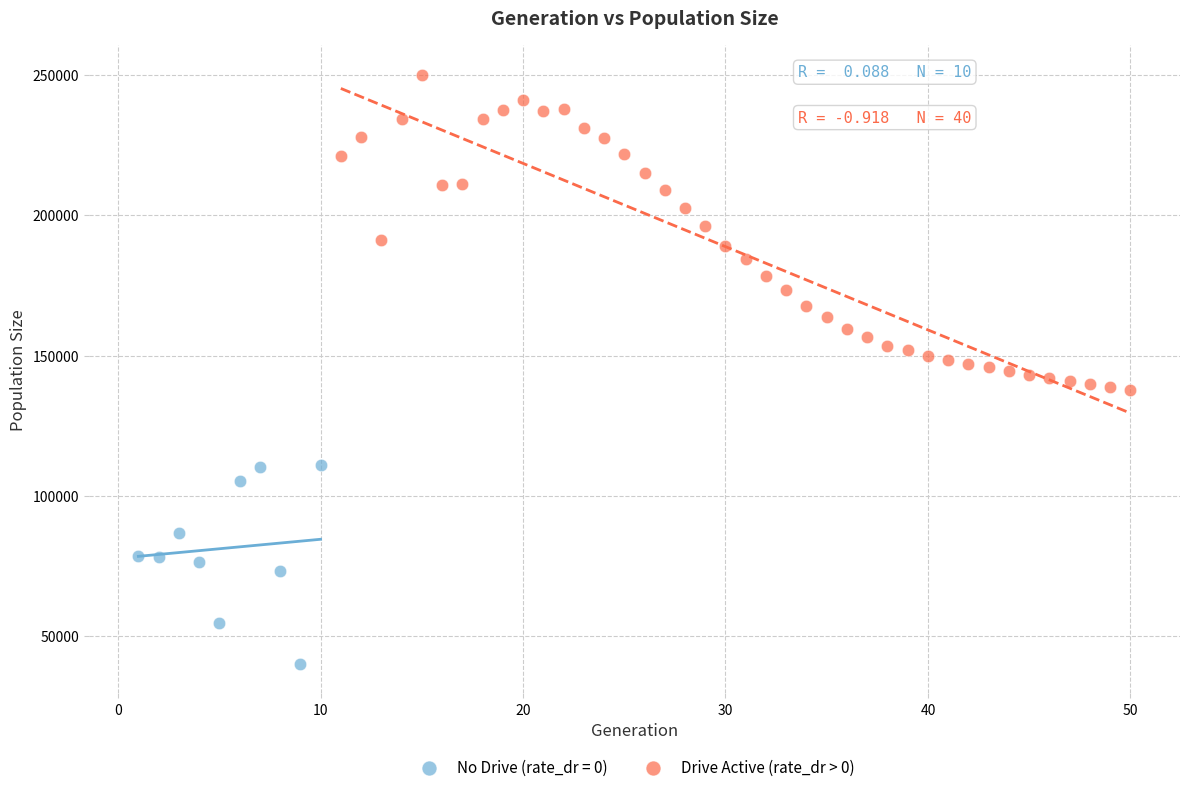

Which series reaches the minimum Y coordinate?

No Drive (rate_dr = 0)